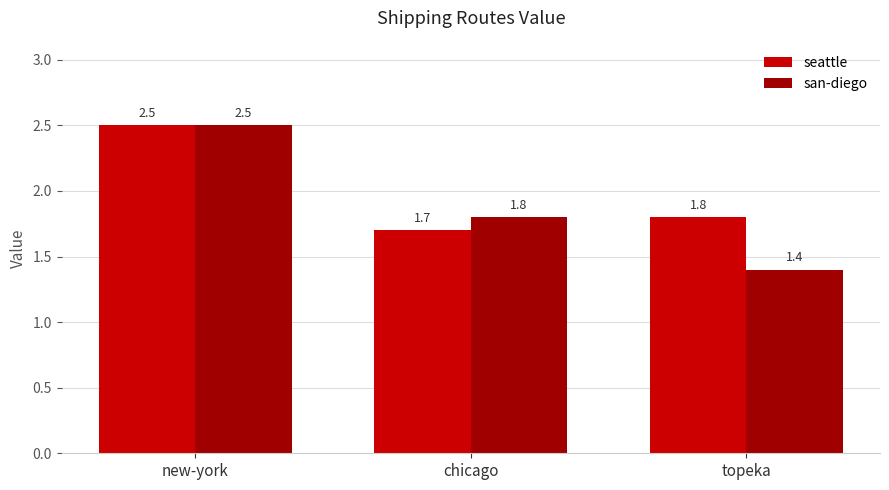

What is the label of the 1st bar from the left?

new-york